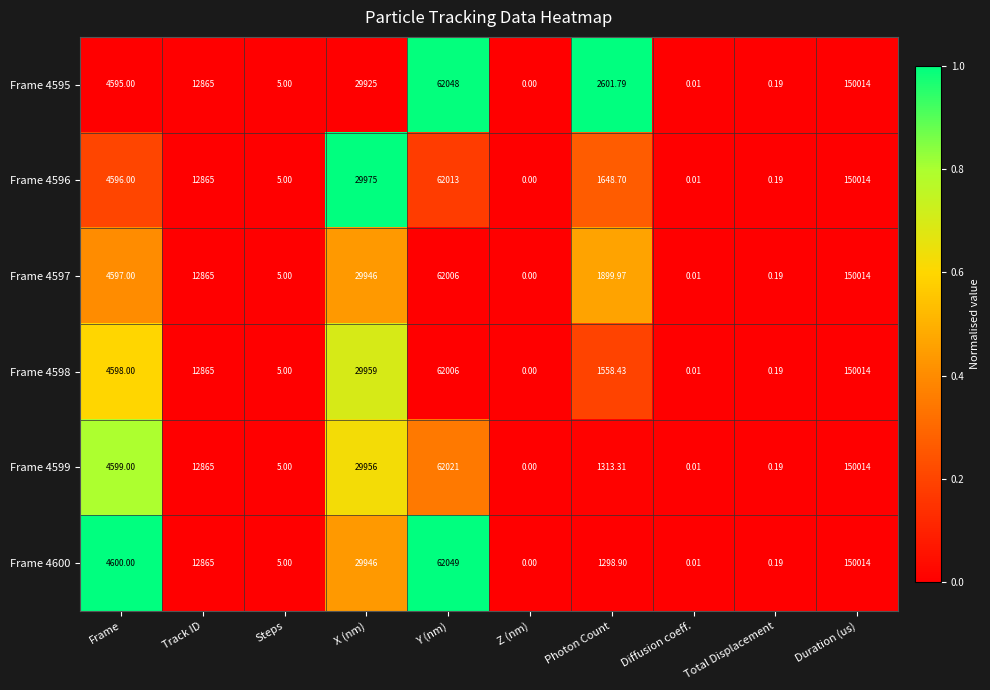

Which series changed the most between Photon Count and Duration (us)?

Frame 4600